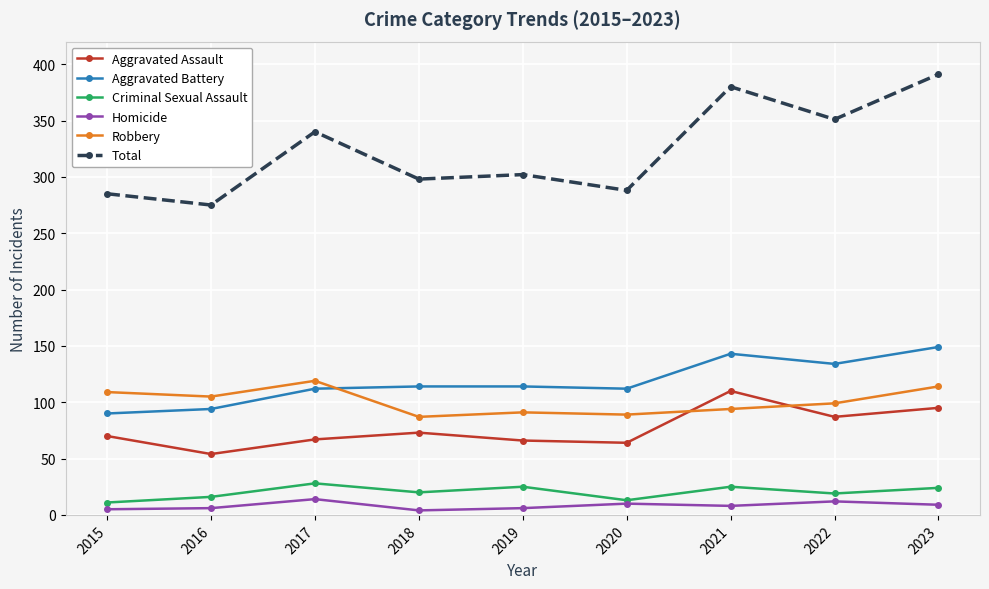

At 2019, list the series in order from largest to smallest.

Total, Aggravated Battery, Robbery, Aggravated Assault, Criminal Sexual Assault, Homicide